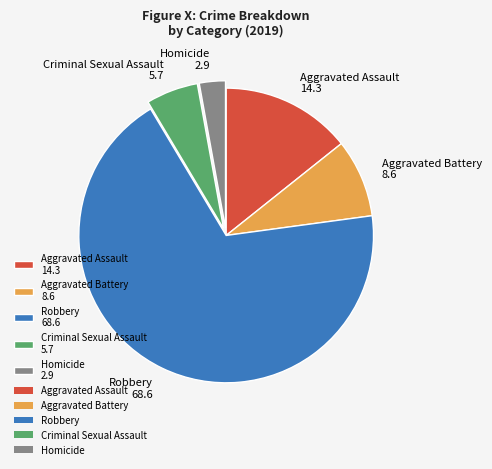

Rank the categories by value from lowest to highest.

Homicide, Criminal Sexual Assault, Aggravated Battery, Aggravated Assault, Robbery